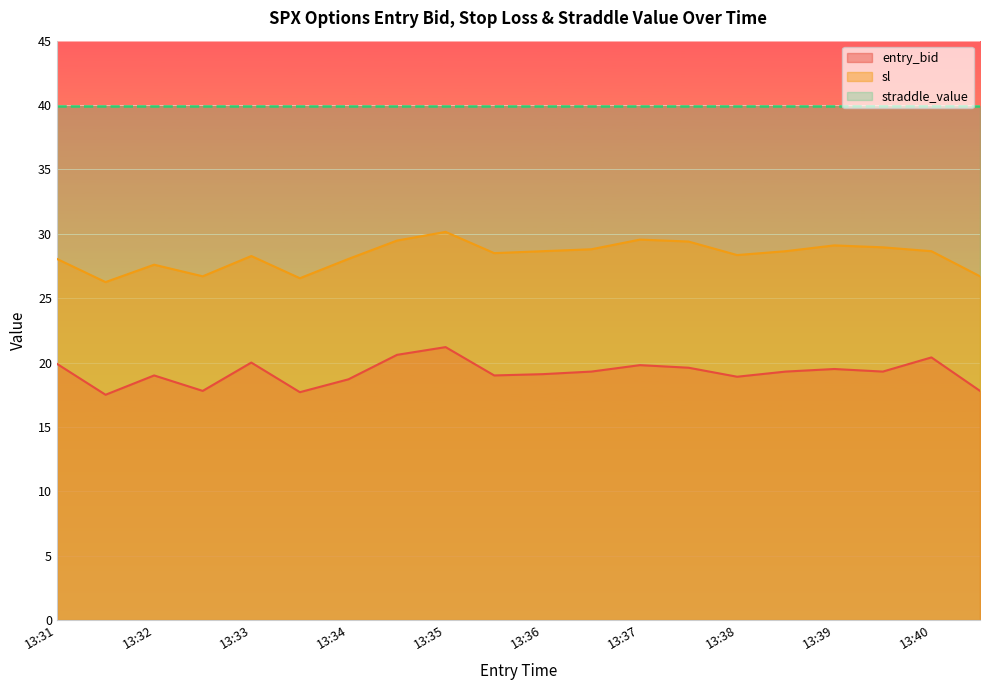

What is the minimum value shown in the chart?

17.5